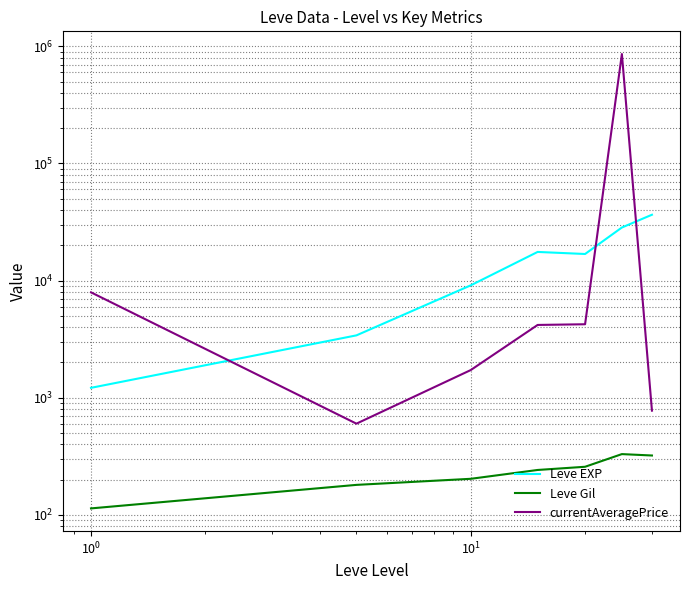

What is the greatest value displayed?

860098.4